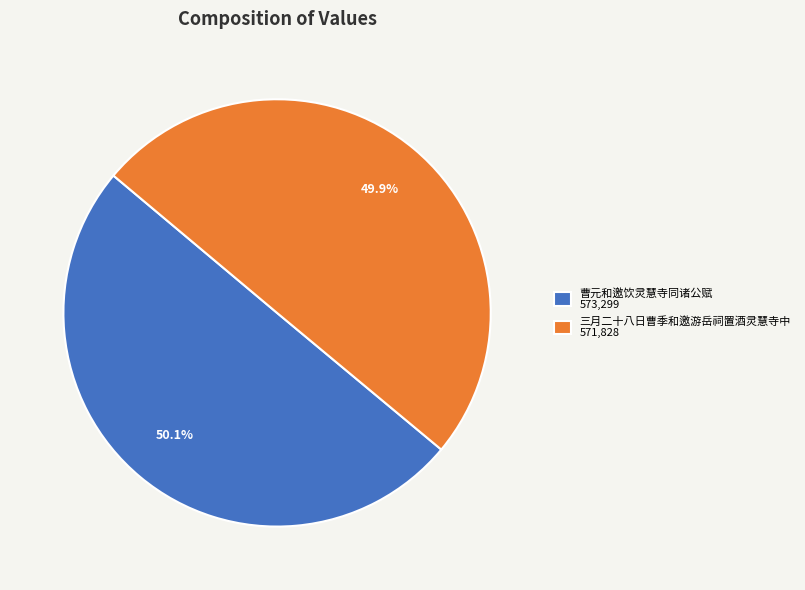

What is the ratio of the value at 曹元和邀饮灵慧寺同诸公赋 to the value at 三月二十八日曹季和邀游岳祠置酒灵慧寺中?

1.0